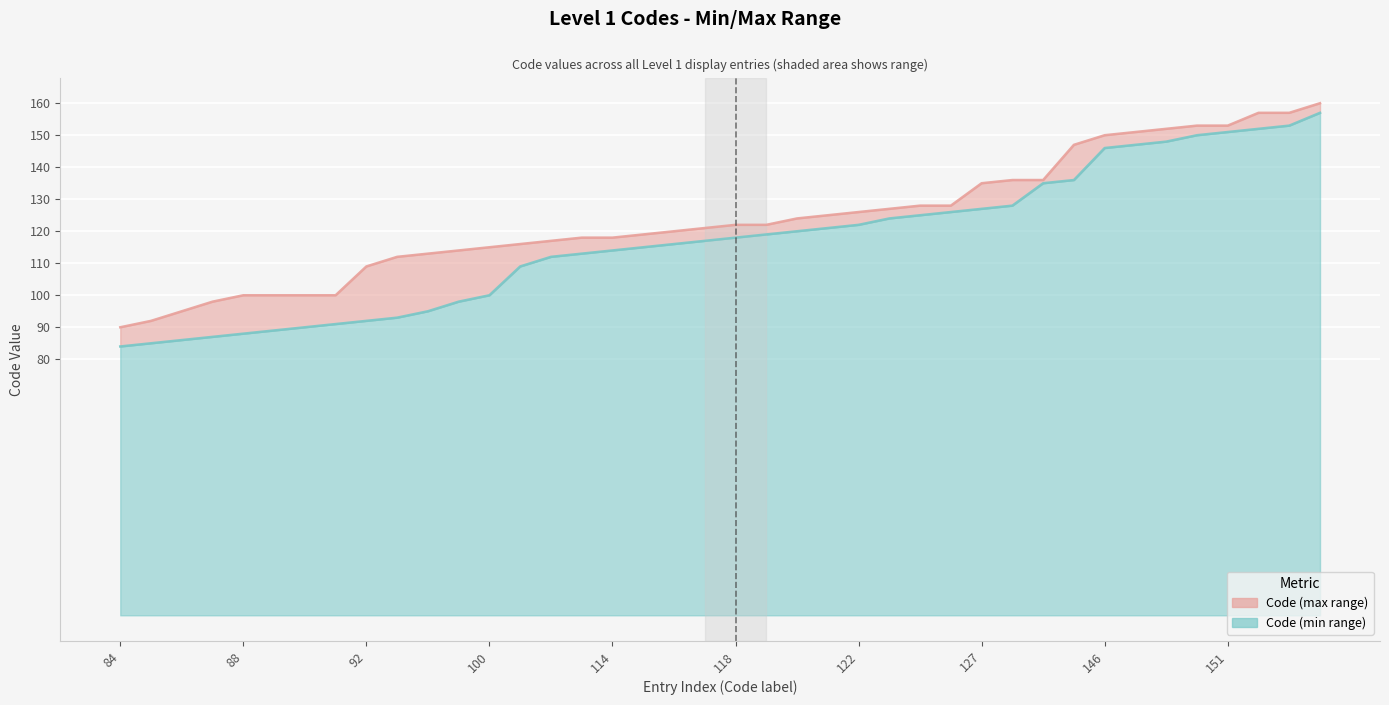

Reading left to right, extract all data points from this chart.

Code (min range): 84	85	86	87	88	89	90	91	92	93	95	98	100	109	112	113	114	115	116	117	118	119	120	121	122	124	125	126	127	128	135	136	146	147	148	150	151	152	153	157
Code (max range): 90	92	95	98	100	100	100	100	109	112	113	114	115	116	117	118	118	119	120	121	122	122	124	125	126	127	128	128	135	136	136	147	150	151	152	153	153	157	157	160